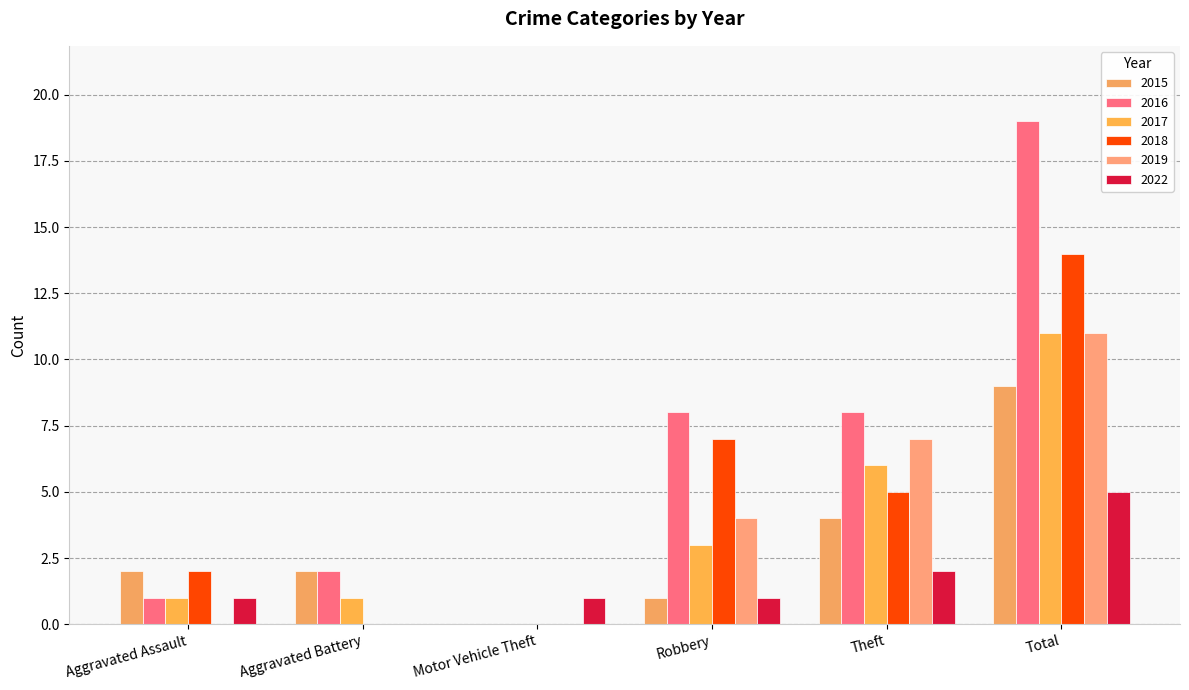

Reading left to right, list all the values displayed in this chart.

2015: Aggravated Assault=2	Aggravated Battery=2	Motor Vehicle Theft=0	Robbery=1	Theft=4	Total=9
2016: Aggravated Assault=1	Aggravated Battery=2	Motor Vehicle Theft=0	Robbery=8	Theft=8	Total=19
2017: Aggravated Assault=1	Aggravated Battery=1	Motor Vehicle Theft=0	Robbery=3	Theft=6	Total=11
2018: Aggravated Assault=2	Aggravated Battery=0	Motor Vehicle Theft=0	Robbery=7	Theft=5	Total=14
2019: Aggravated Assault=0	Aggravated Battery=0	Motor Vehicle Theft=0	Robbery=4	Theft=7	Total=11
2022: Aggravated Assault=1	Aggravated Battery=0	Motor Vehicle Theft=1	Robbery=1	Theft=2	Total=5